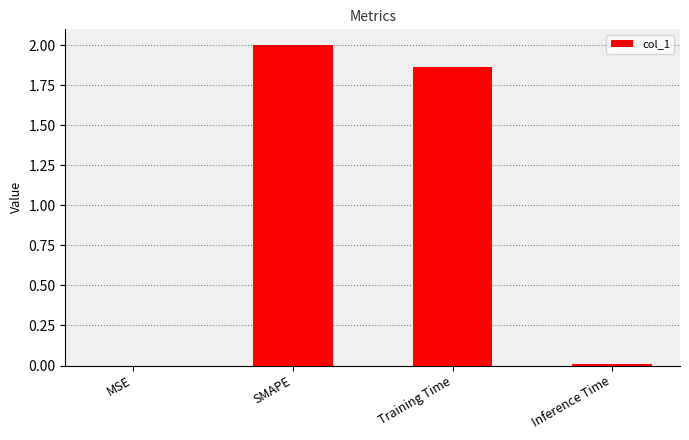

Which has a higher value, Inference Time or Training Time?

Training Time